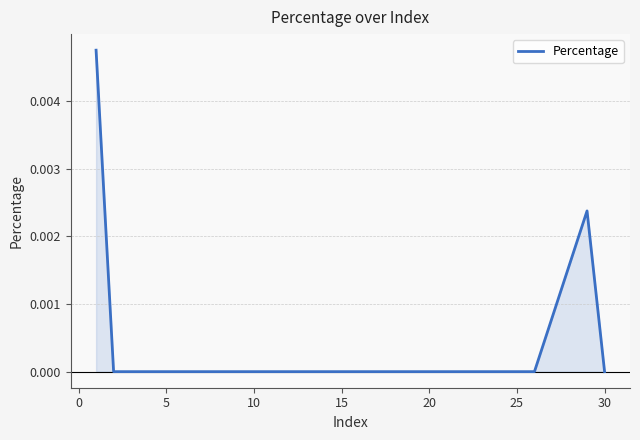

Is it true that the value at 10 is 0.0?

True